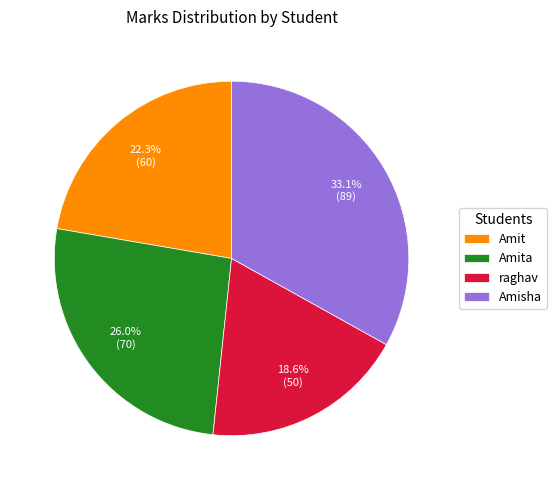

What is the ratio of the value at Amisha to the value at Amita?

1.3